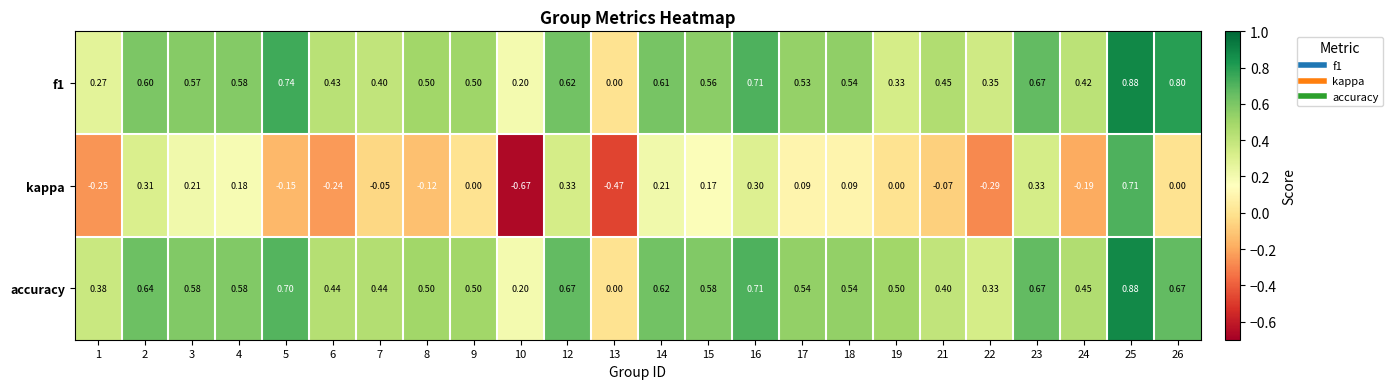

Between 5 and 25, which series saw the biggest shift?

kappa